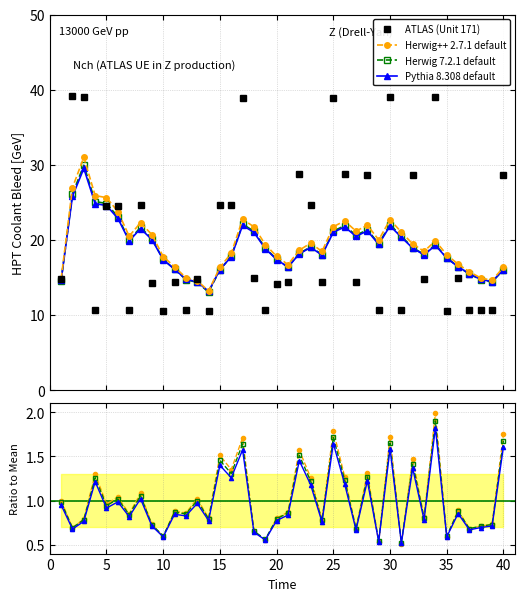

What is the maximum value for ATLAS (Unit 171)?

39.1